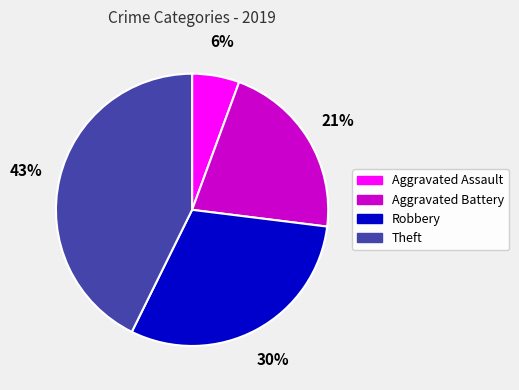

To the nearest percent, what percentage of the pie is Aggravated Assault?

6%